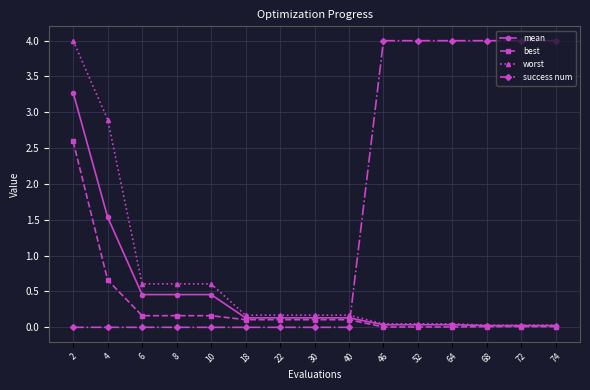

How many categories are shown in the chart?

15